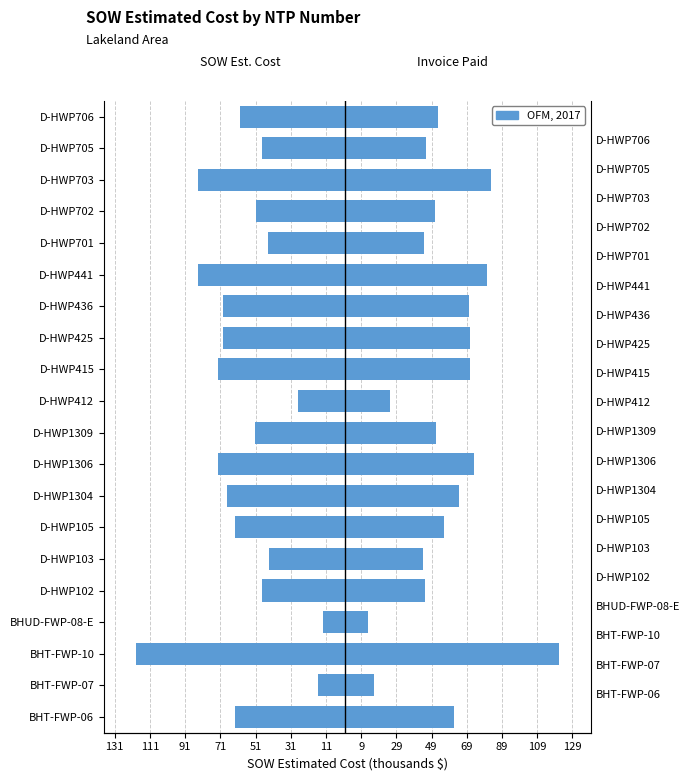

What value does the Invoice Amount Paid series have at D-HWP701?

44.5